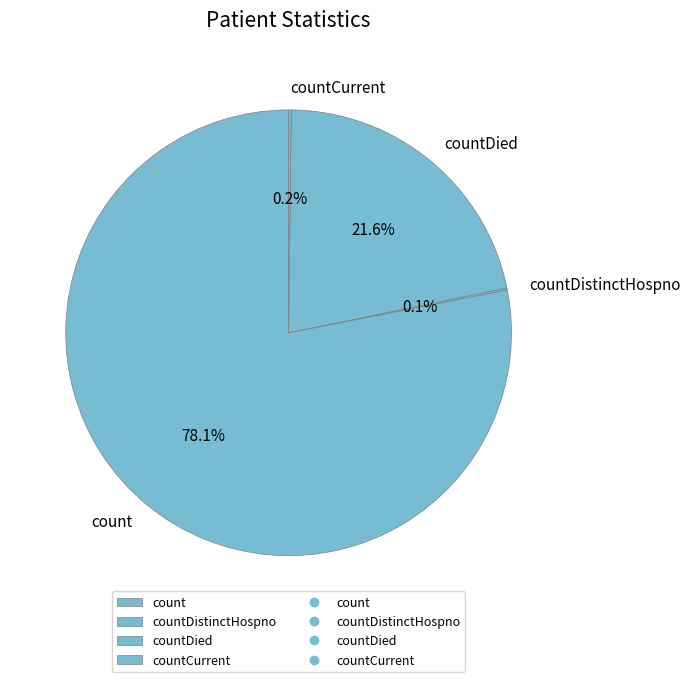

Which slice represents more than half of the pie?

count